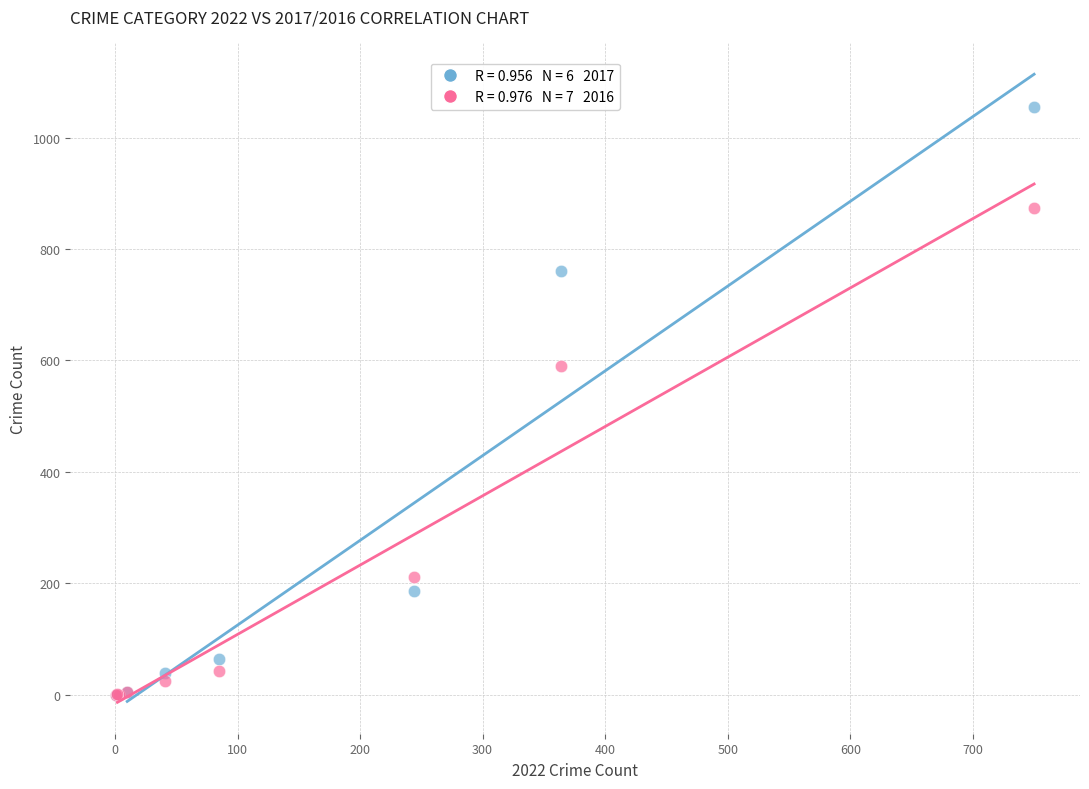

Across all series, what Y value is closest to 527?

589